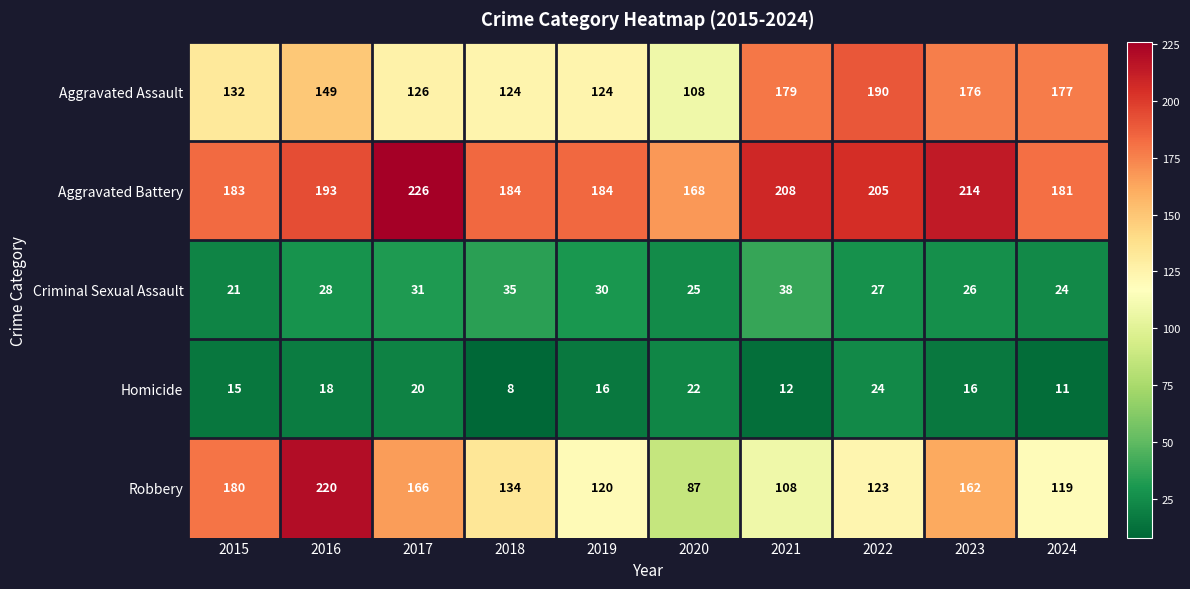

Rank the series by their maximum value, from lowest to highest.

Homicide, Criminal Sexual Assault, Aggravated Assault, Robbery, Aggravated Battery